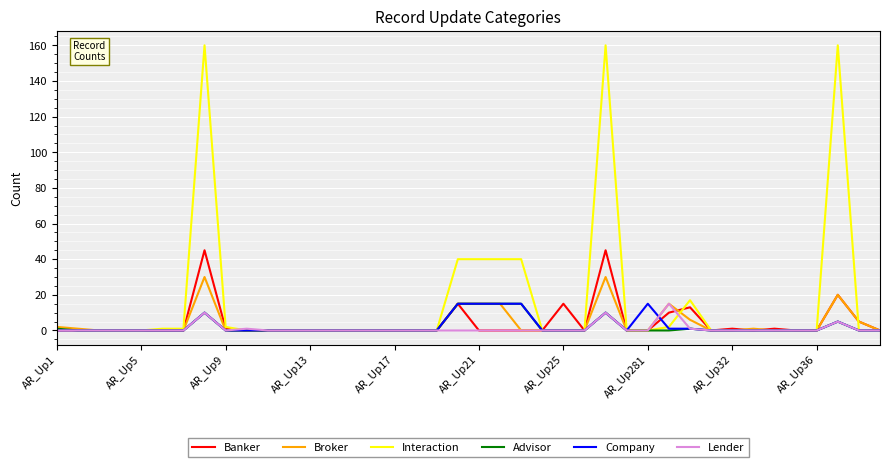

True or false: Banker and Interaction intersect in this chart.

True